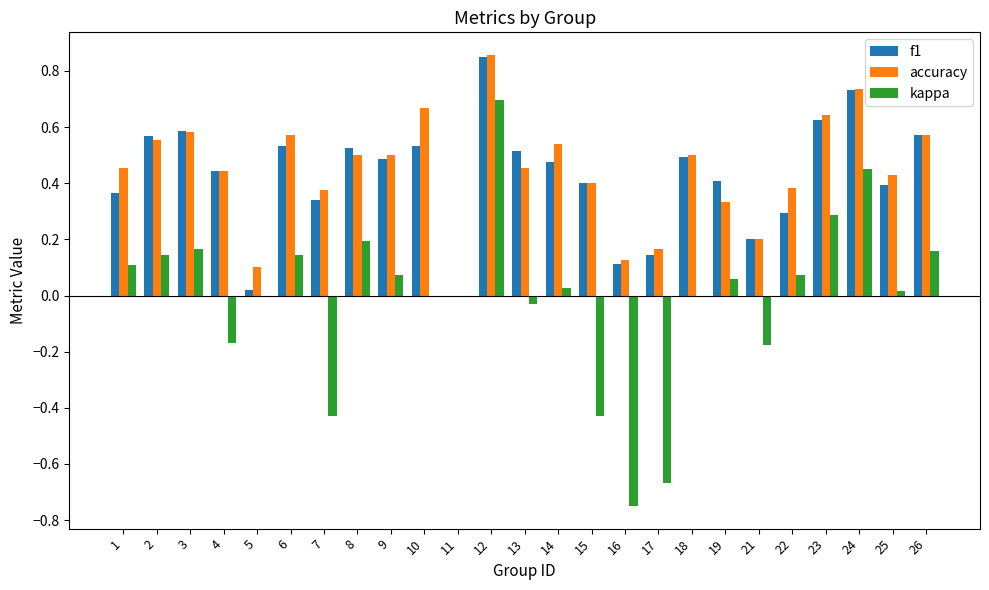

What is the sum of the f1 values at 12 and 9?

1.3